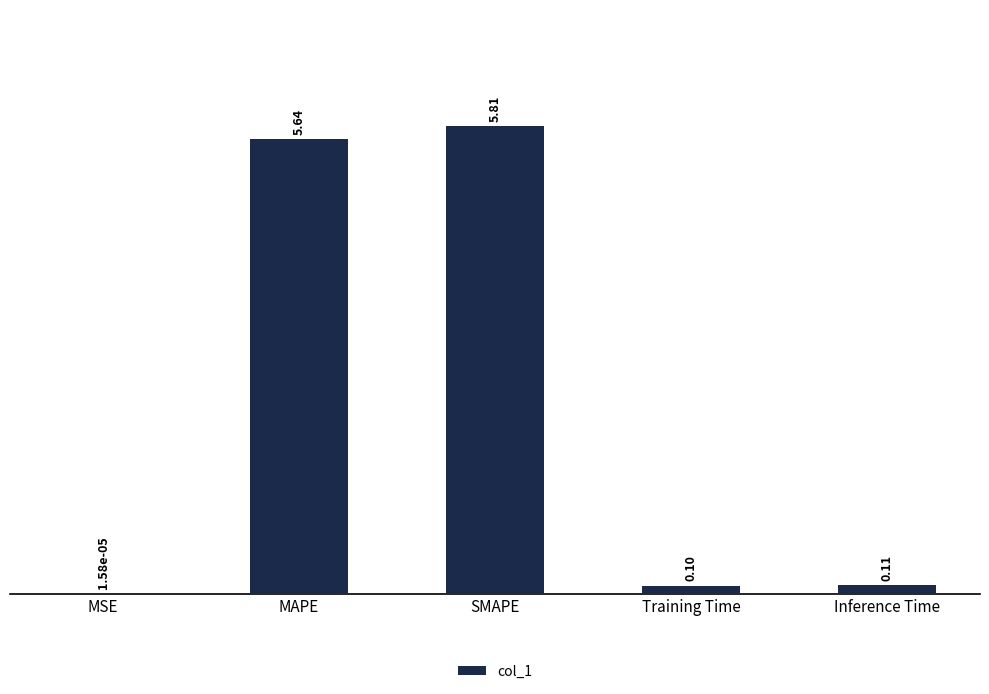

At which label is the value closest to 2?

Inference Time